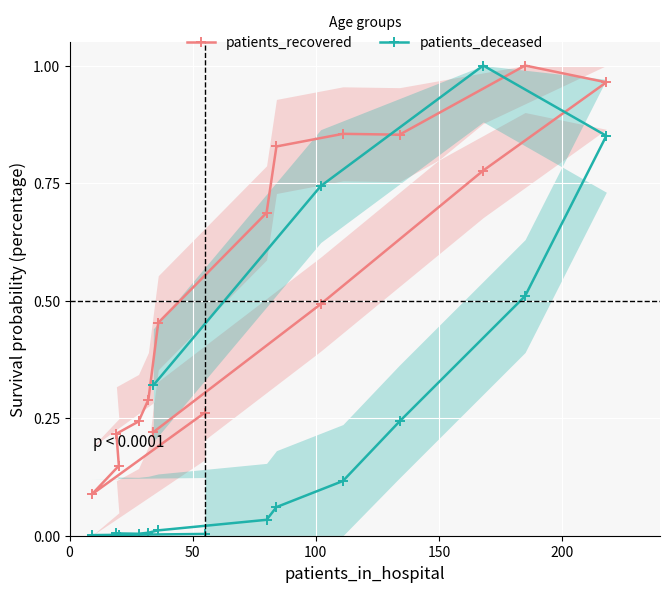

List the series in order of their peak value, lowest first.

patients_recovered, patients_deceased